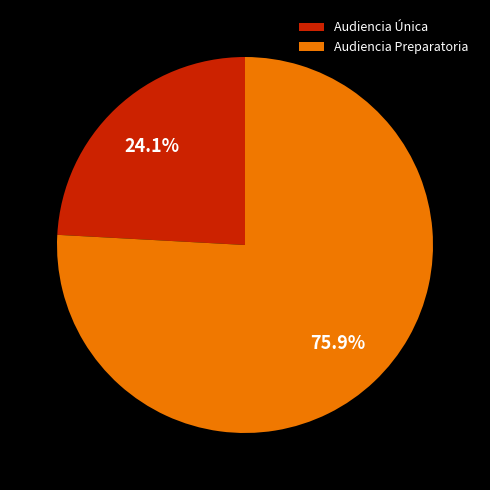

Which has a higher value, Audiencia Preparatoria or Audiencia Única?

Audiencia Preparatoria